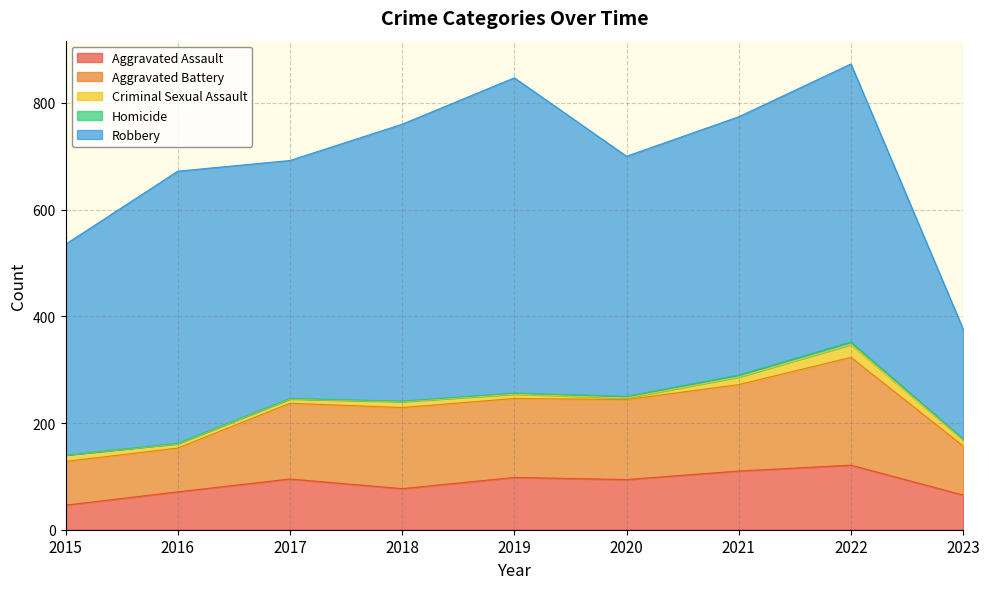

At how many categories does at least one series exceed 489?

4